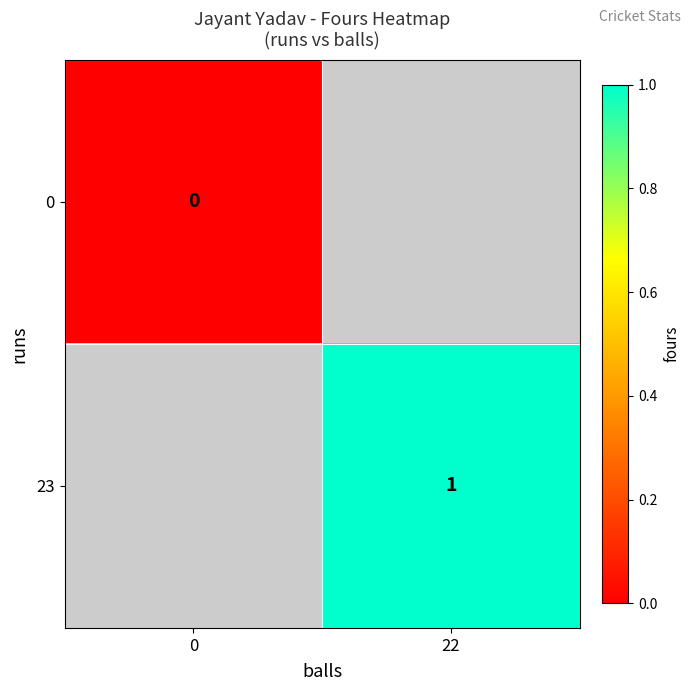

The value of 23 at 22 is 1. True or false?

True